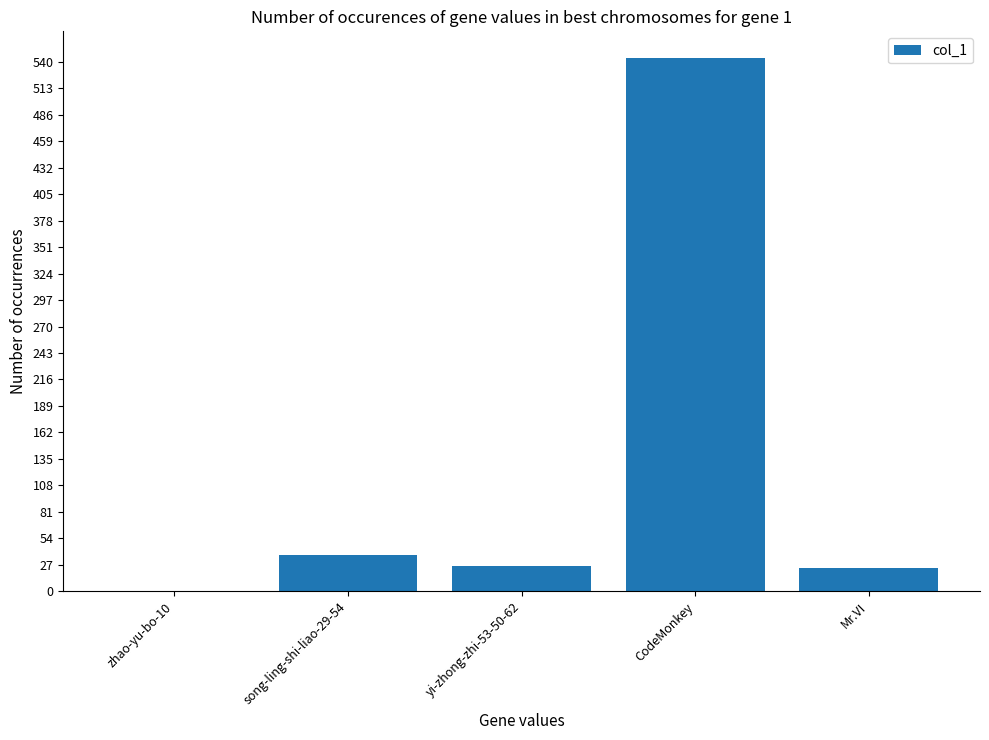

What is the ratio of the value at yi-zhong-zhi-53-50-62 to the value at song-ling-shi-liao-29-54?

0.7